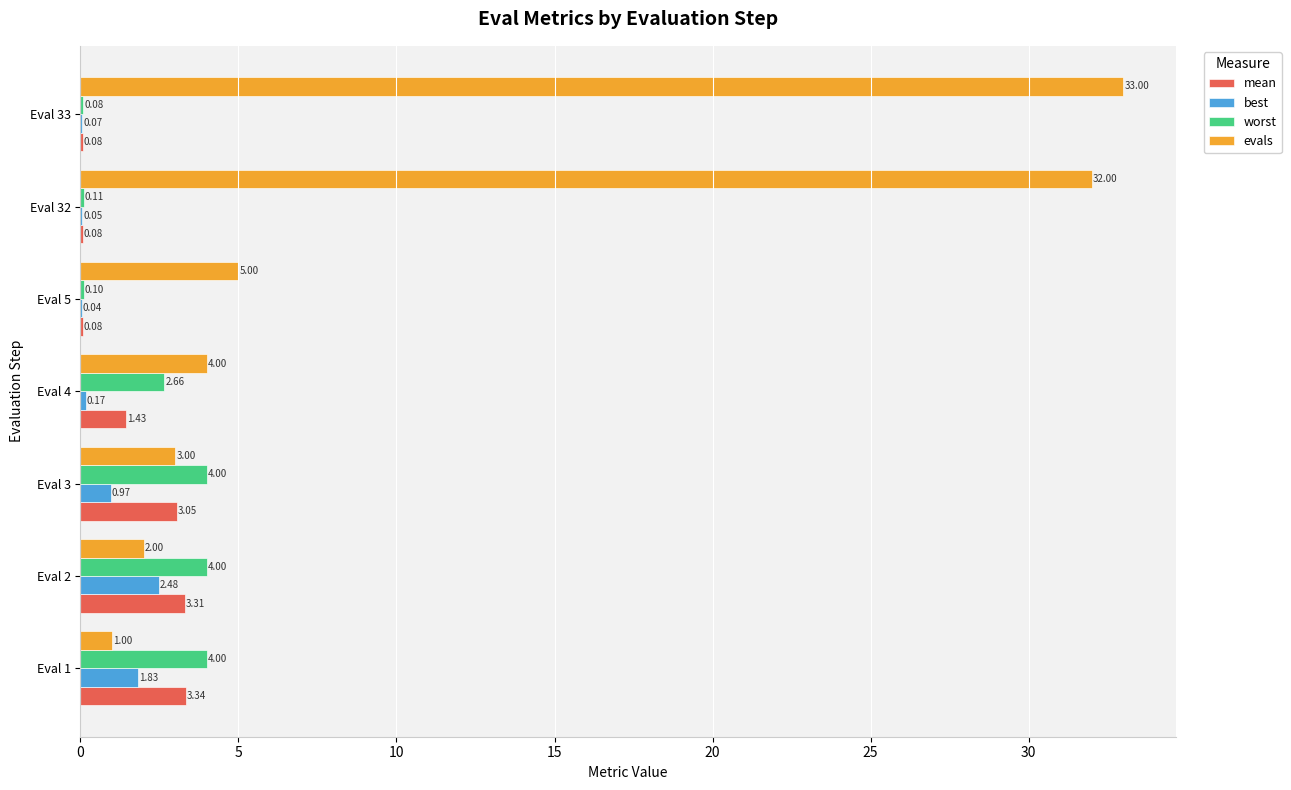

Between Eval 1 and Eval 4, which series saw the biggest shift?

evals